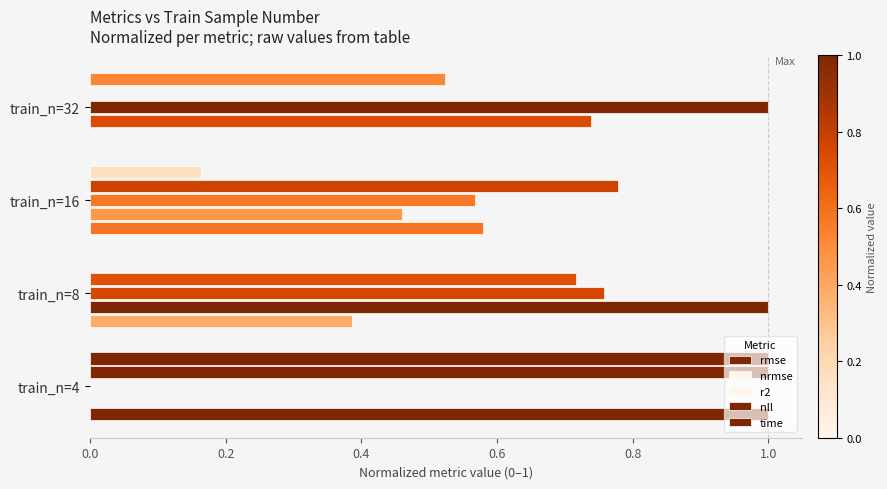

How many positive values does the time series have?

3